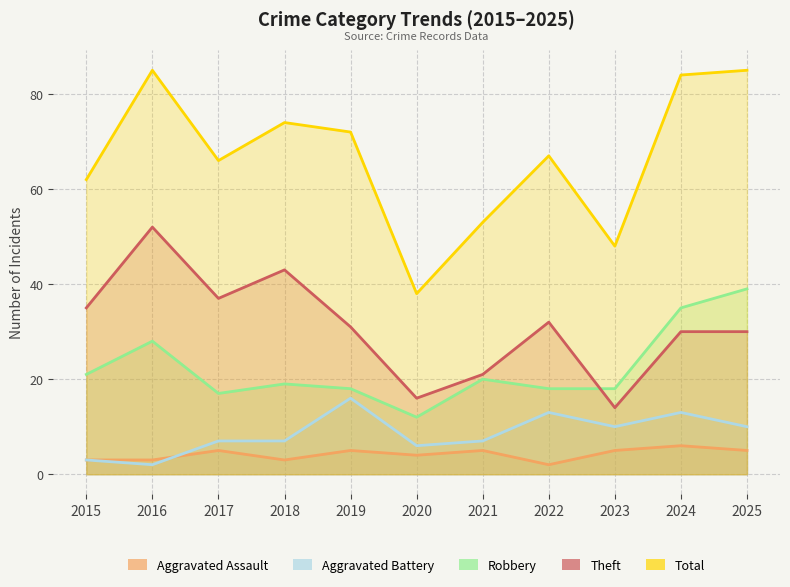

True or false: Total has a value of 16 at 2021.

False